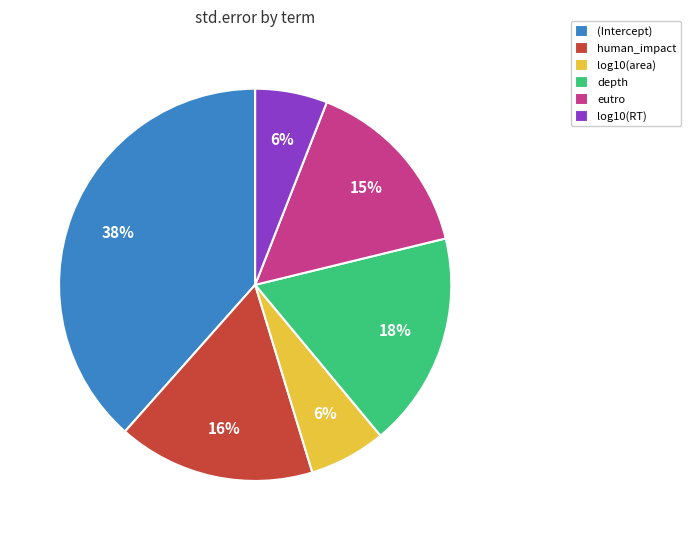

What is the largest slice in the pie chart?

(Intercept)